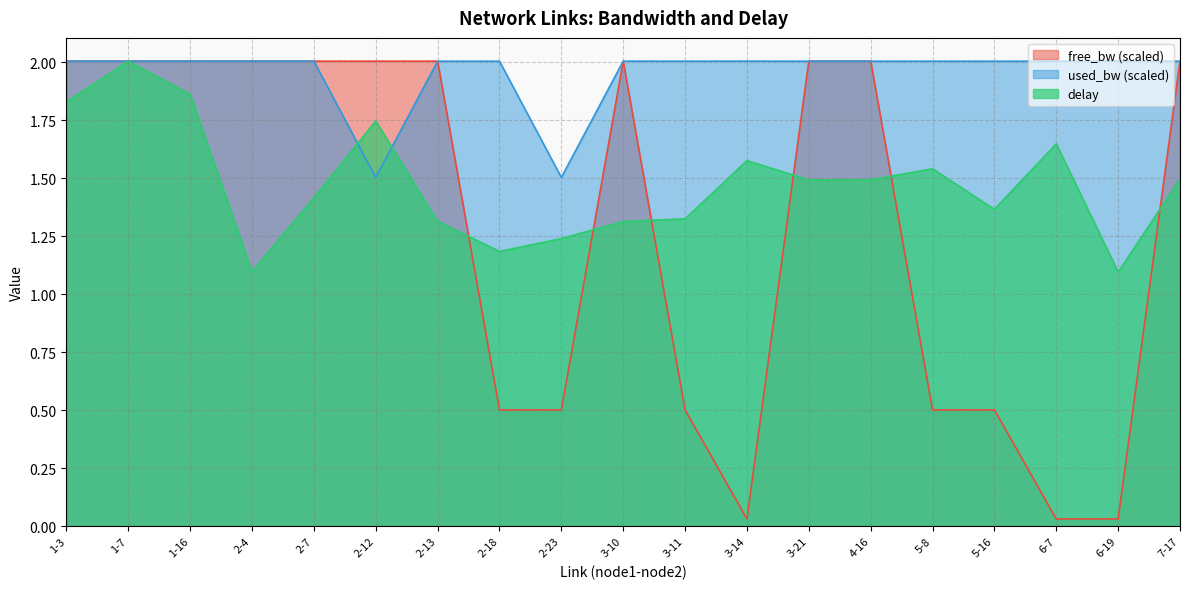

List the series in order of their peak value, lowest first.

free_bw, used_bw, delay